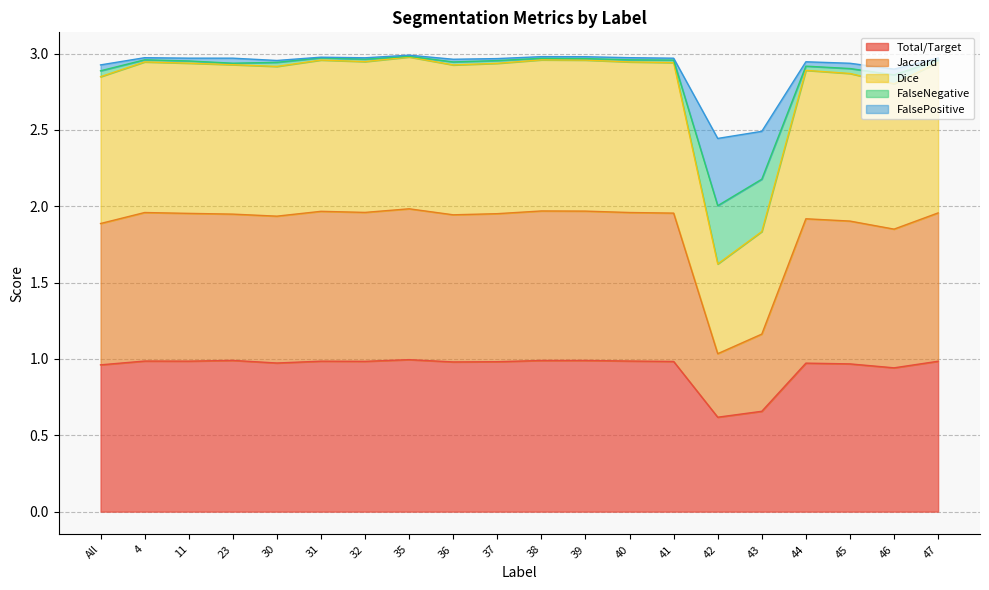

The Total/Target series shows 0.3 at 41. True or false?

False